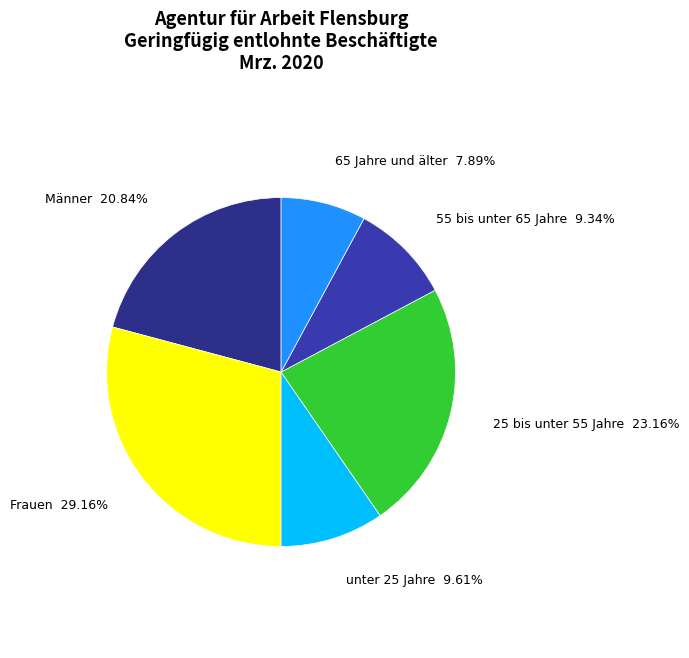

Is there any slice that represents more than half of the pie?

No